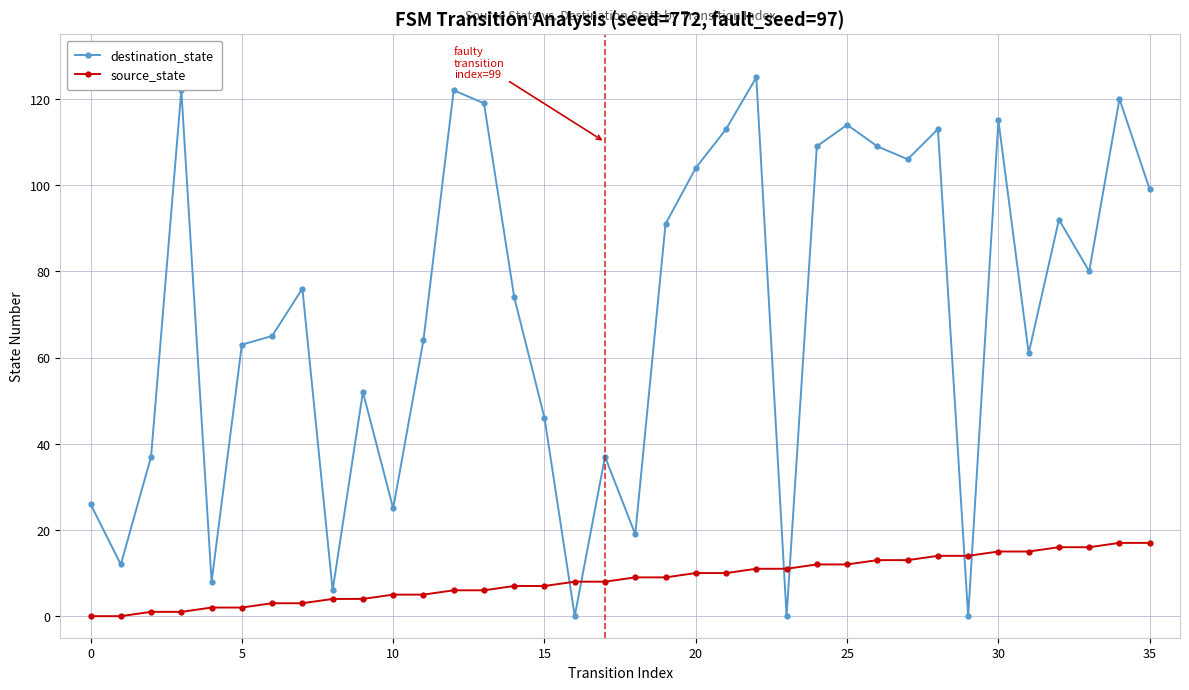

Rank the series by their average value, from lowest to highest.

source_state, destination_state